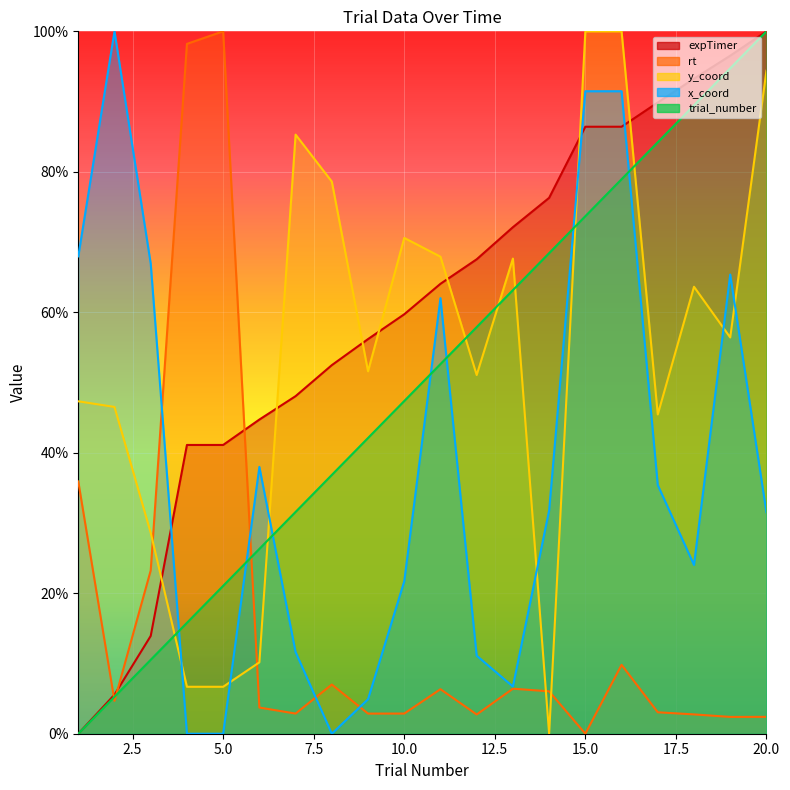

List the series in order of their peak value, lowest first.

expTimer, trial_number, rt, y_coord, x_coord